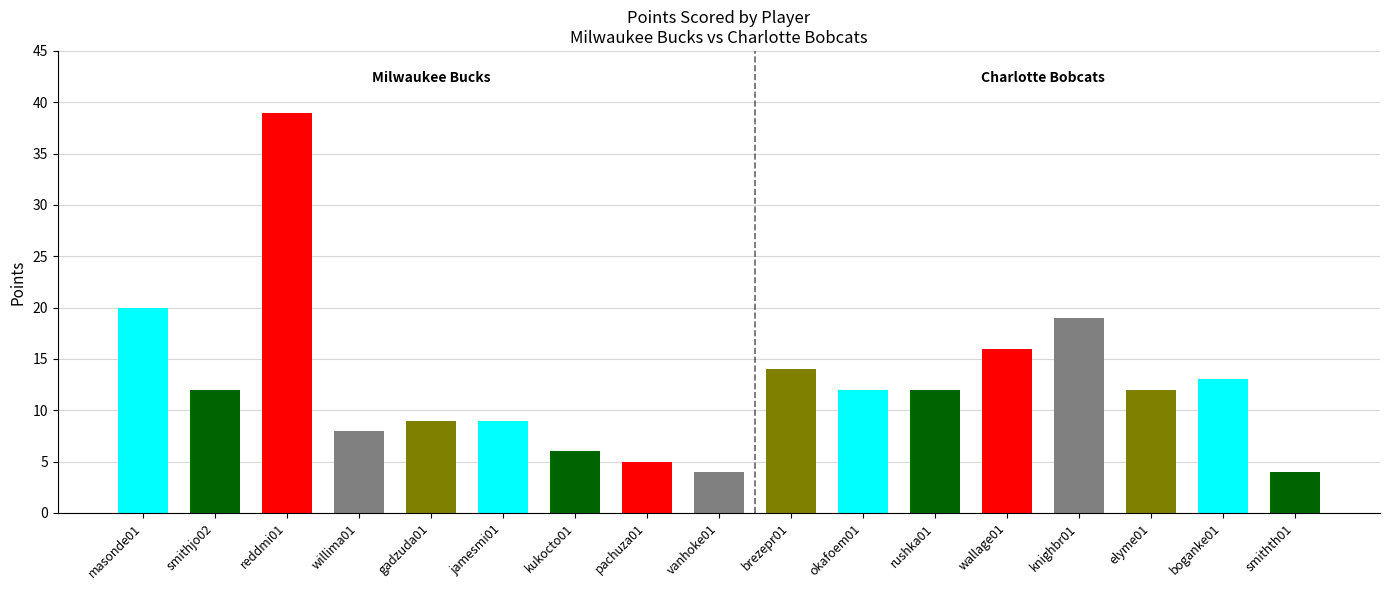

What is the greatest value displayed?

39